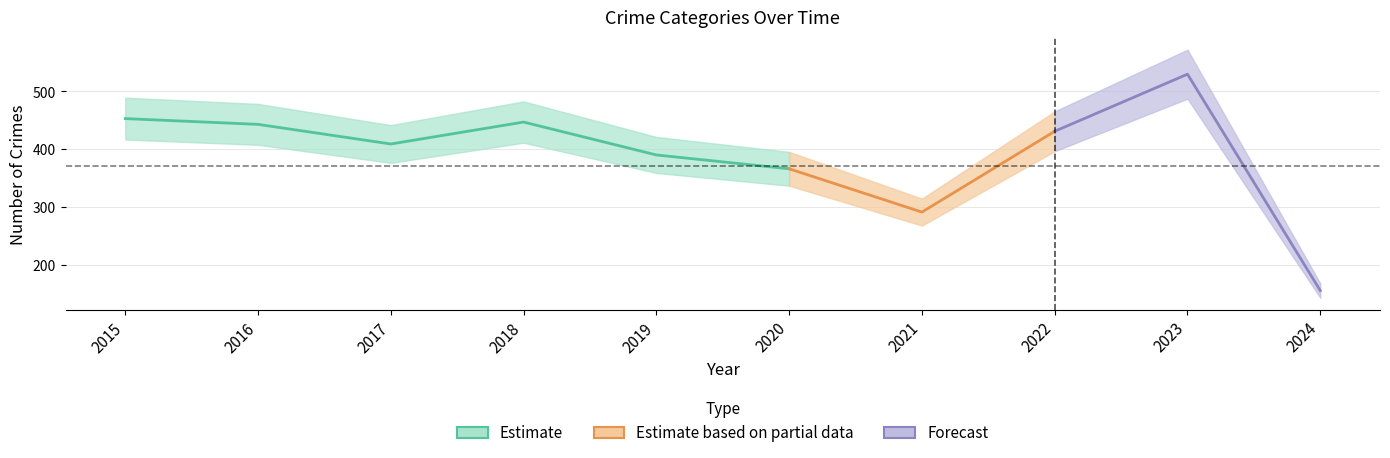

List the labels in order of Theft value, largest first.

2023, 2015, 2018, 2016, 2022, 2017, 2019, 2020, 2021, 2024